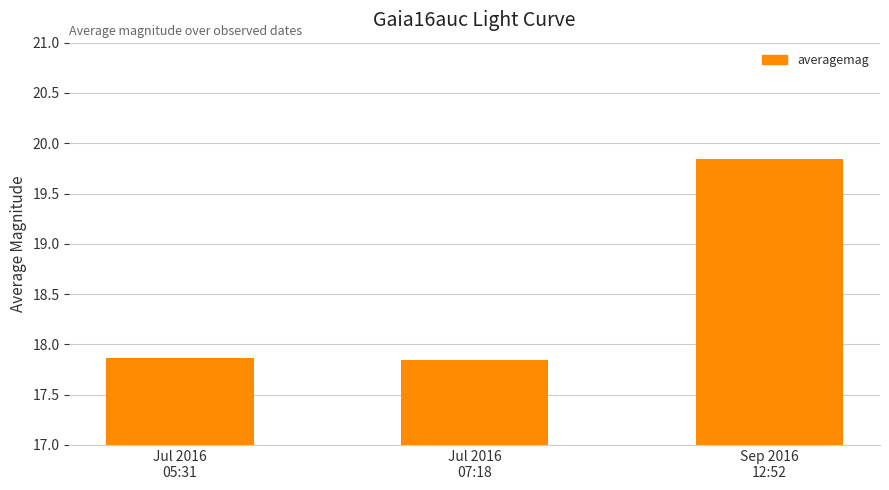

Is it true that the value at Jul 2016
05:31 is 17.9?

True